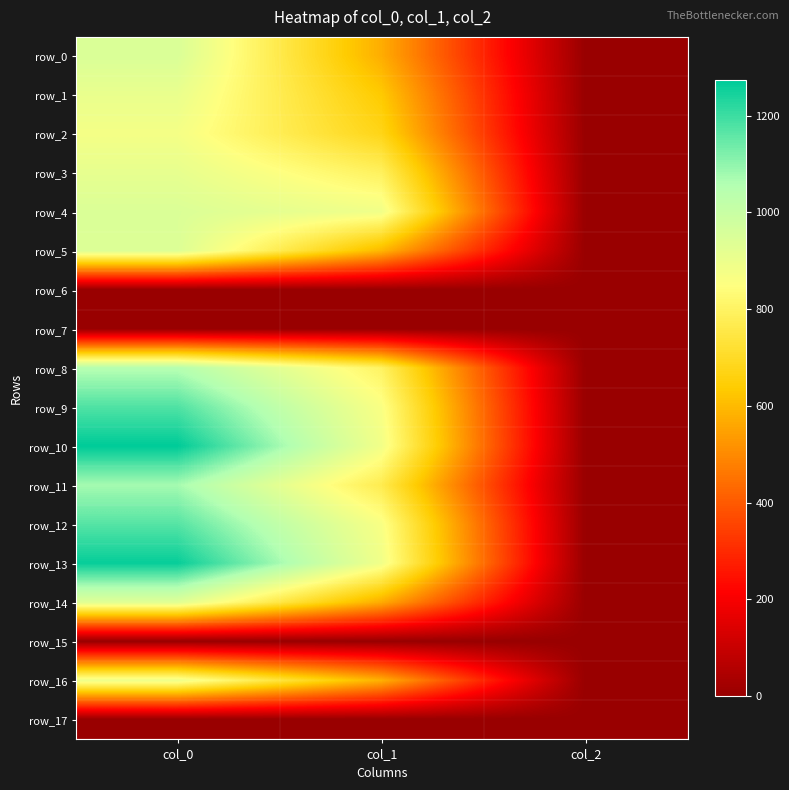

Which category has the highest value in the row_14 series?

col_0